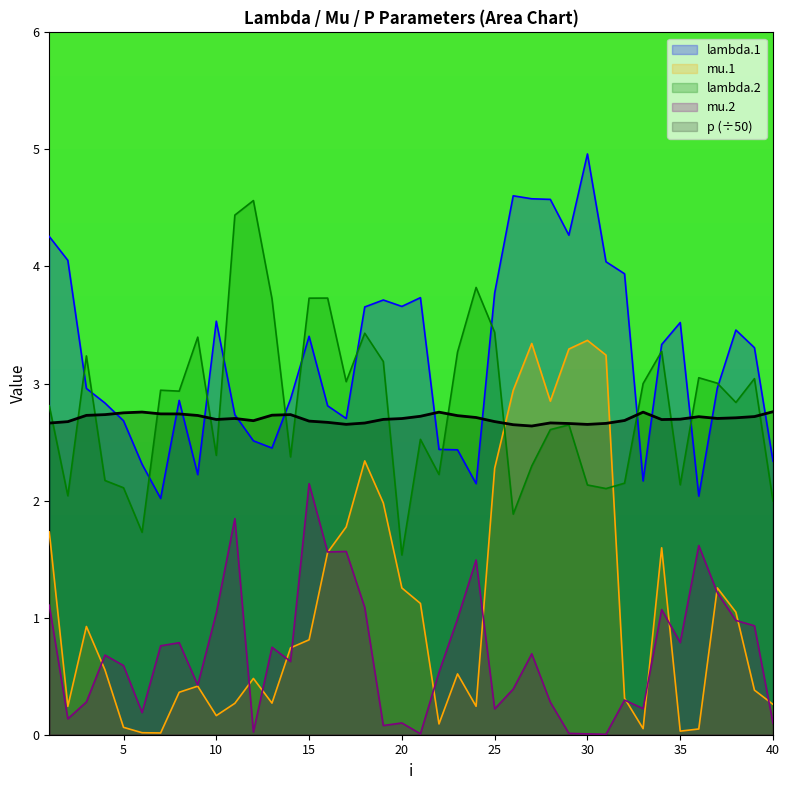

At which label does mu.1 reach its peak?

30